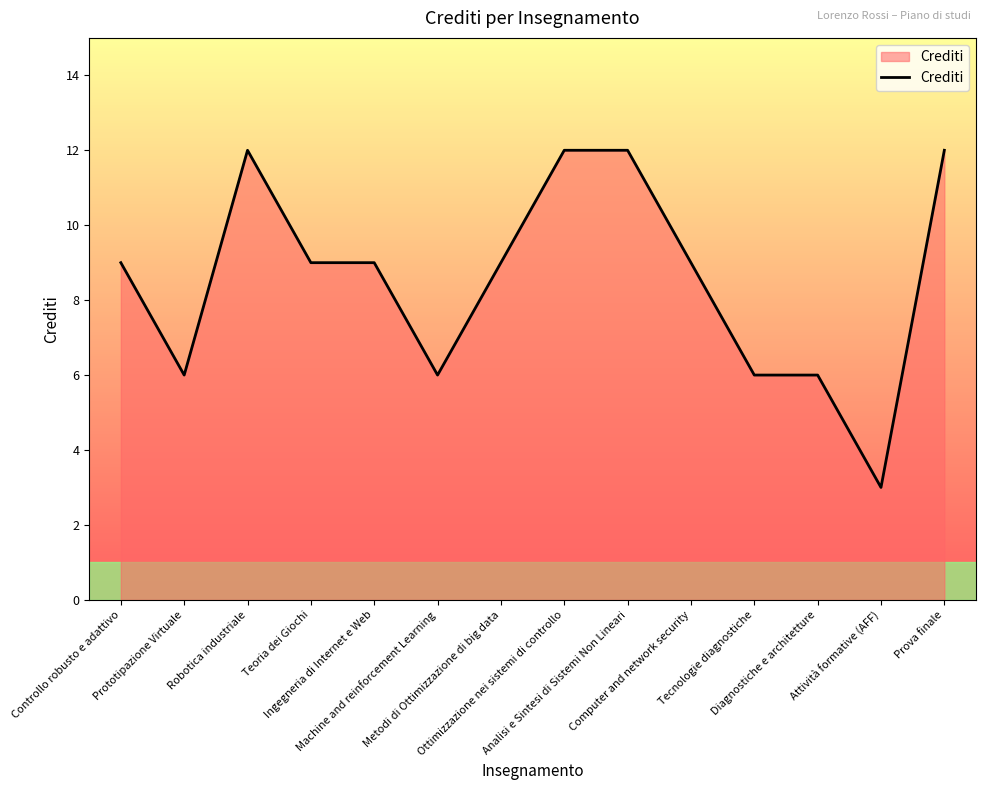

What is the difference between the maximum and minimum values?

9